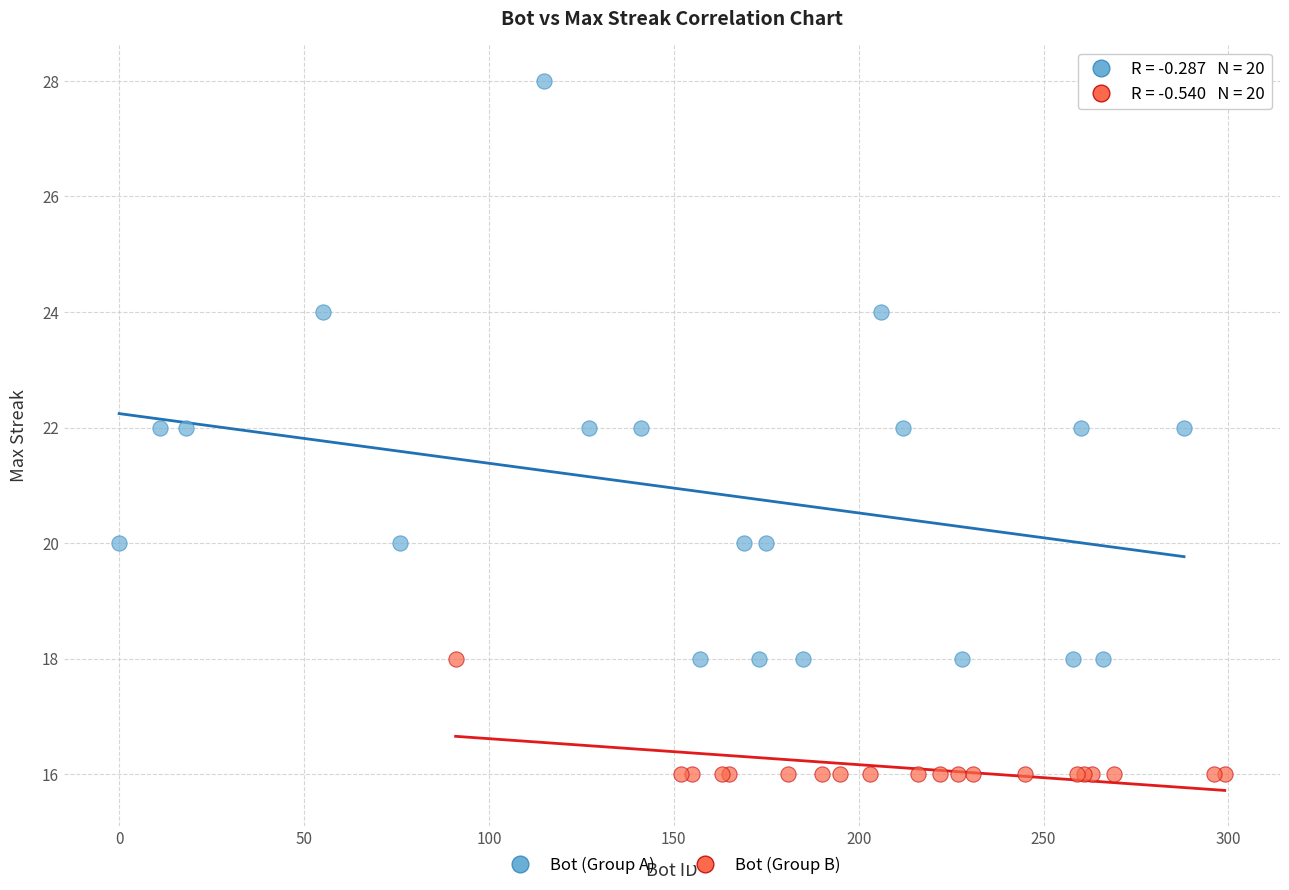

Which series contains the lowest Y value?

Bot (Group B)